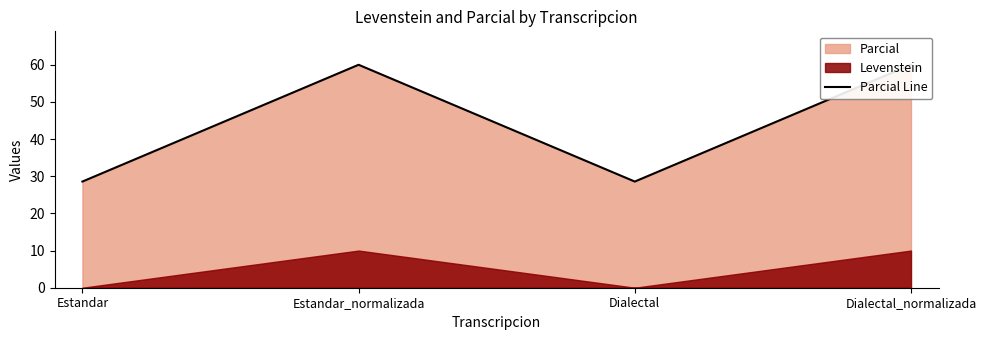

Where is the data nearest to the value 44?

Estandar